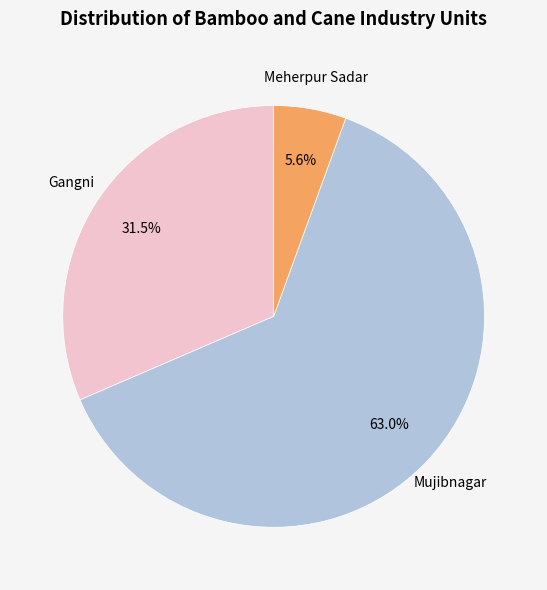

How many segments does this pie chart have?

3